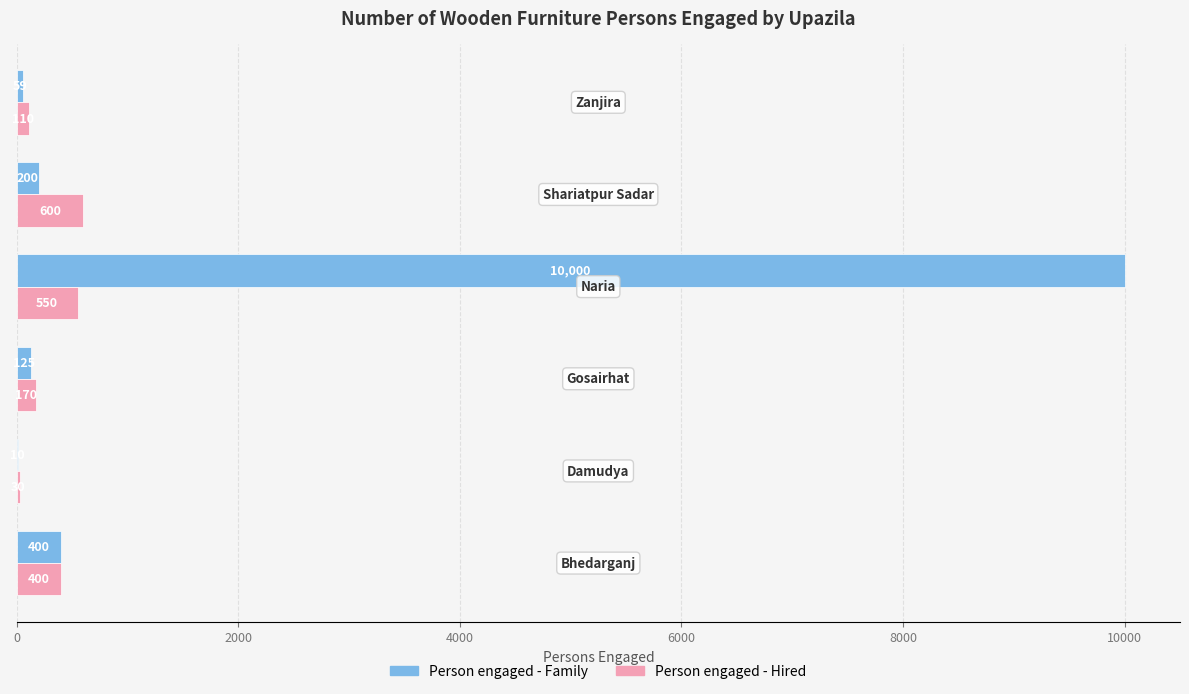

What is the sum of all Person engaged - Family values?

10794